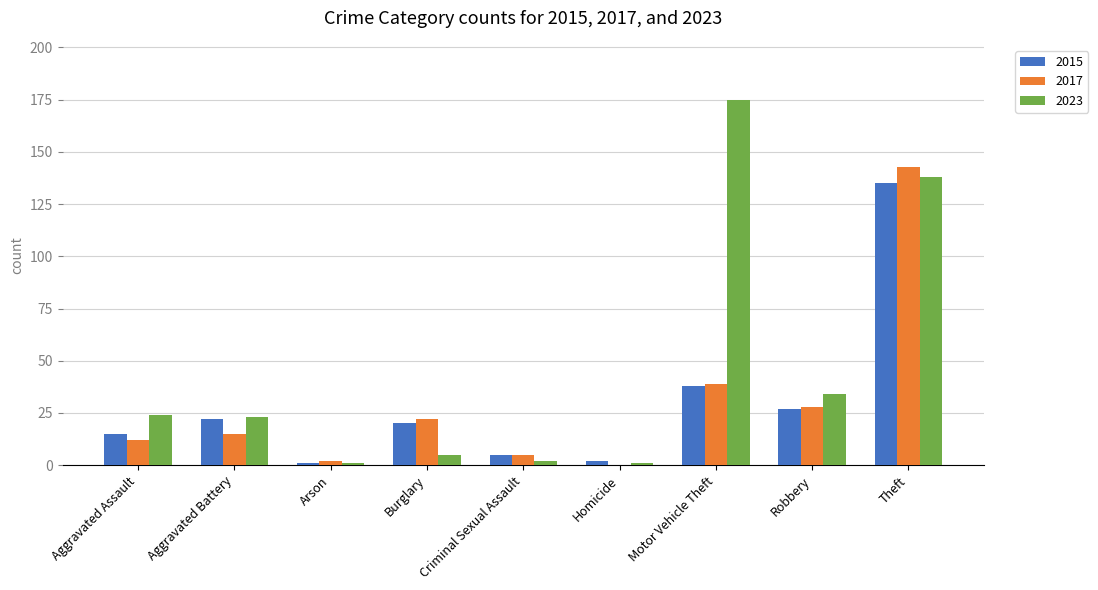

At which category is the sum across all series the highest?

Theft